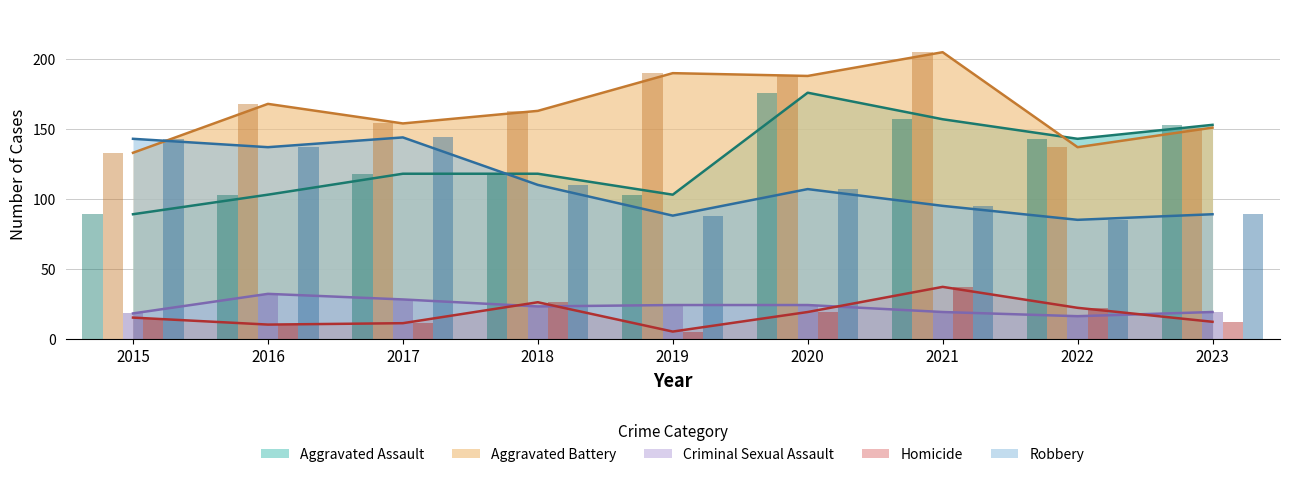

At 2021, list the series in order from largest to smallest.

Aggravated Battery, Aggravated Assault, Robbery, Homicide, Criminal Sexual Assault